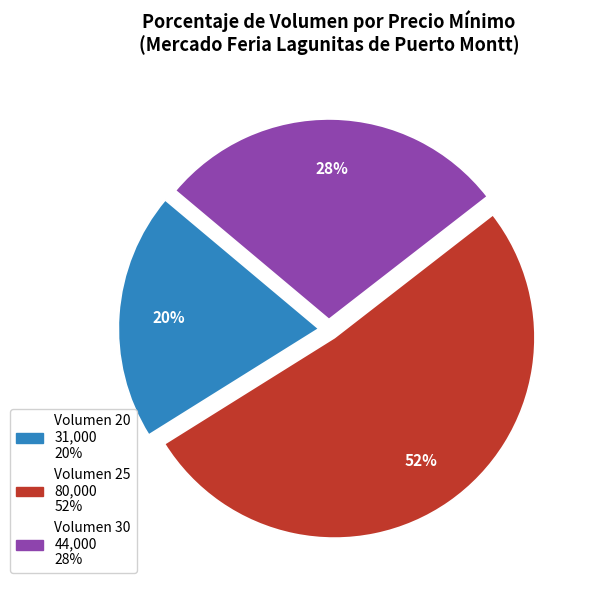

To the nearest percent, what is the average slice percentage?

33%